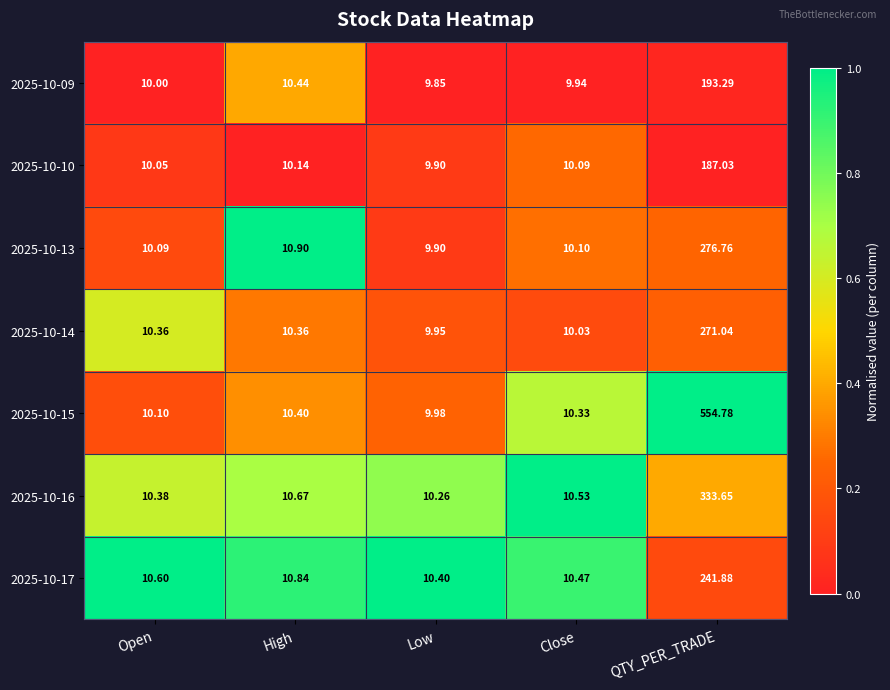

Where does the 2025-10-10 series first go above 10?

Open